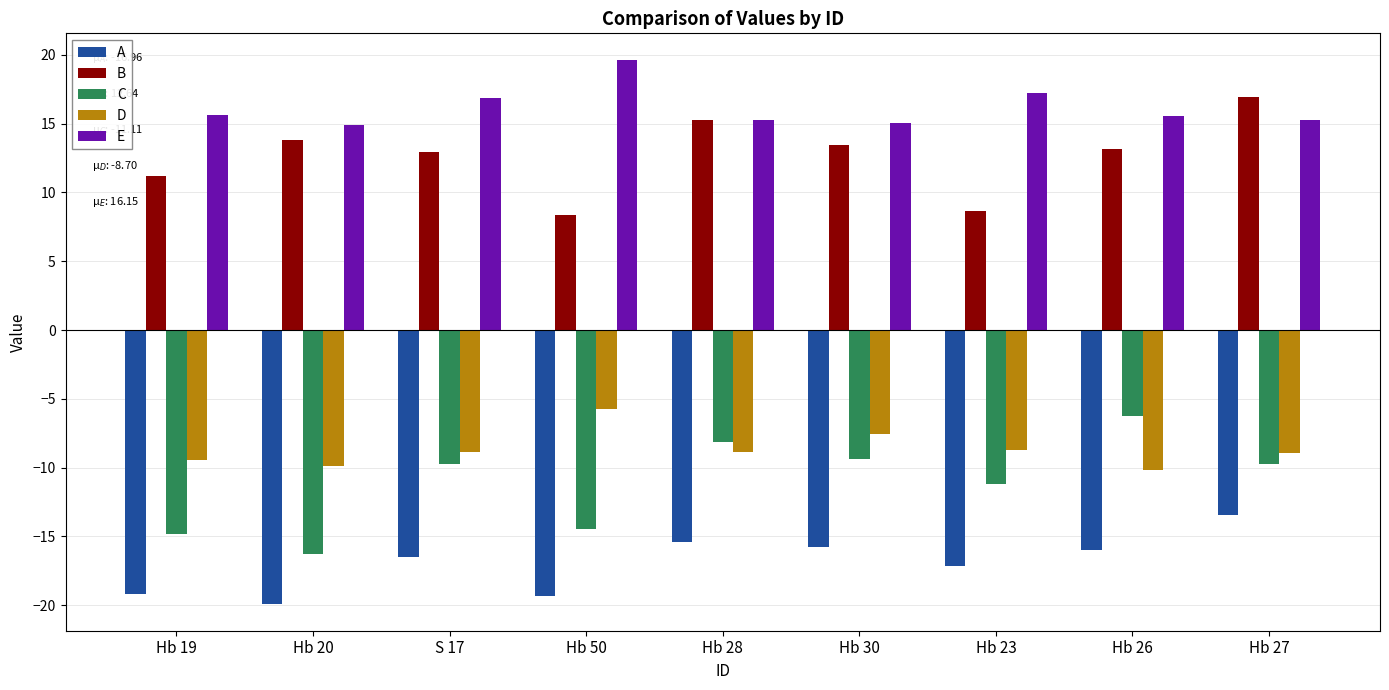

What are all the series names shown in the legend?

A, B, C, D, E